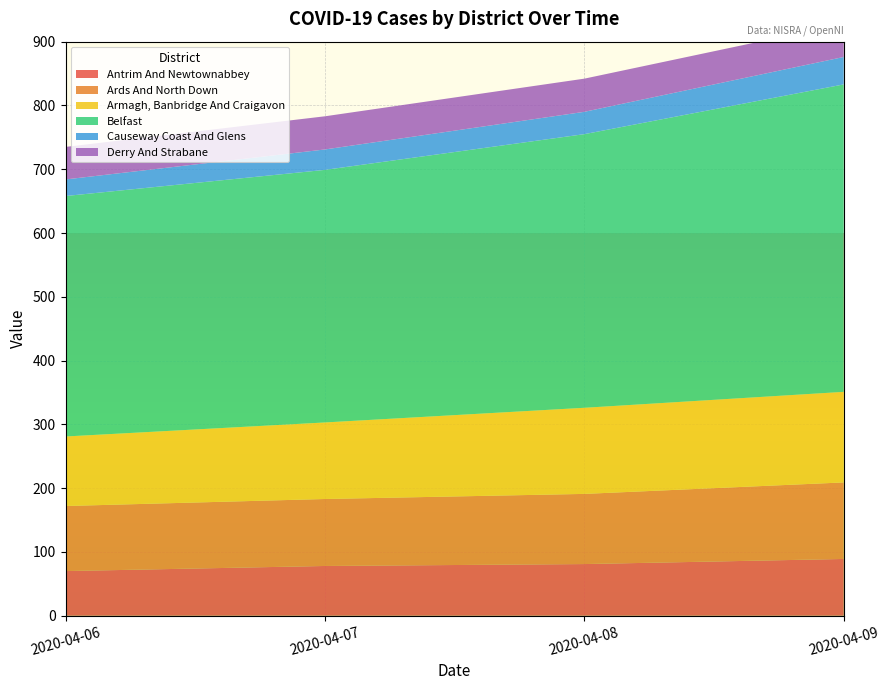

Reading left to right, transcribe all the data shown in this chart.

Antrim And Newtownabbey: 70	78	81	89
Ards And North Down: 102	105	110	120
Armagh, Banbridge And Craigavon: 109	120	135	142
Belfast: 377	396	429	482
Causeway Coast And Glens: 26	32	35	43
Derry And Strabane: 51	52	52	52